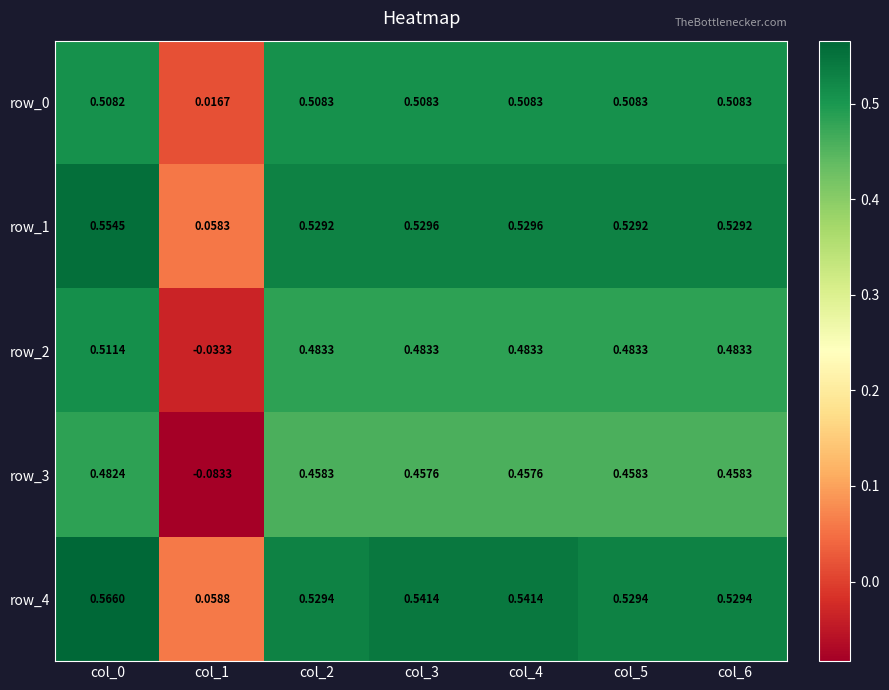

Where is row_4 nearest to the value 0?

col_1